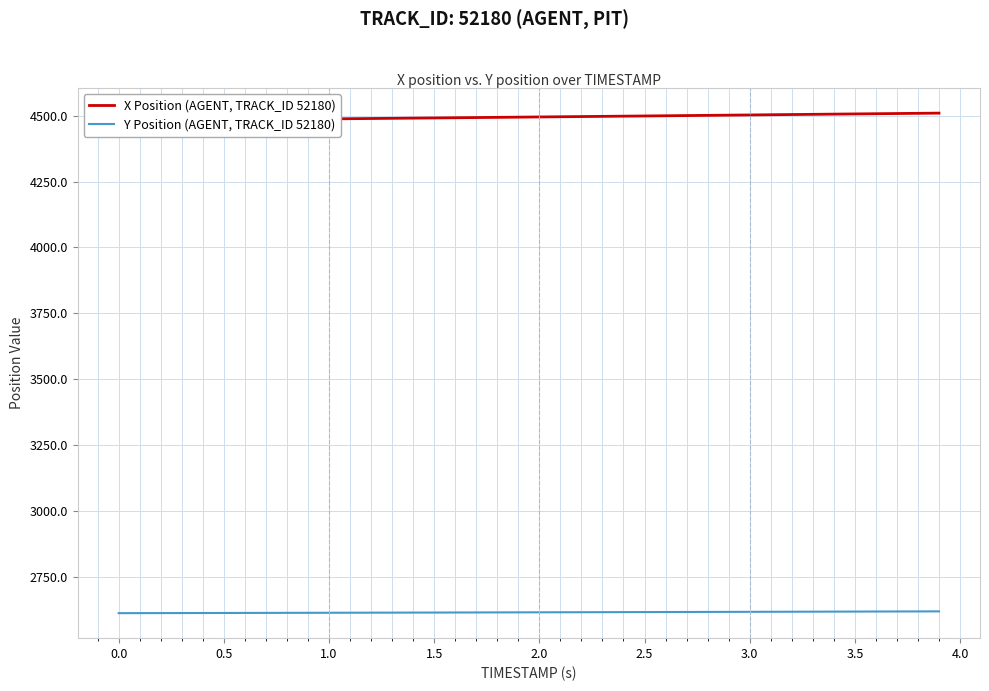

List the series in order of their overall mean, lowest first.

Y Position (AGENT, TRACK_ID 52180), X Position (AGENT, TRACK_ID 52180)